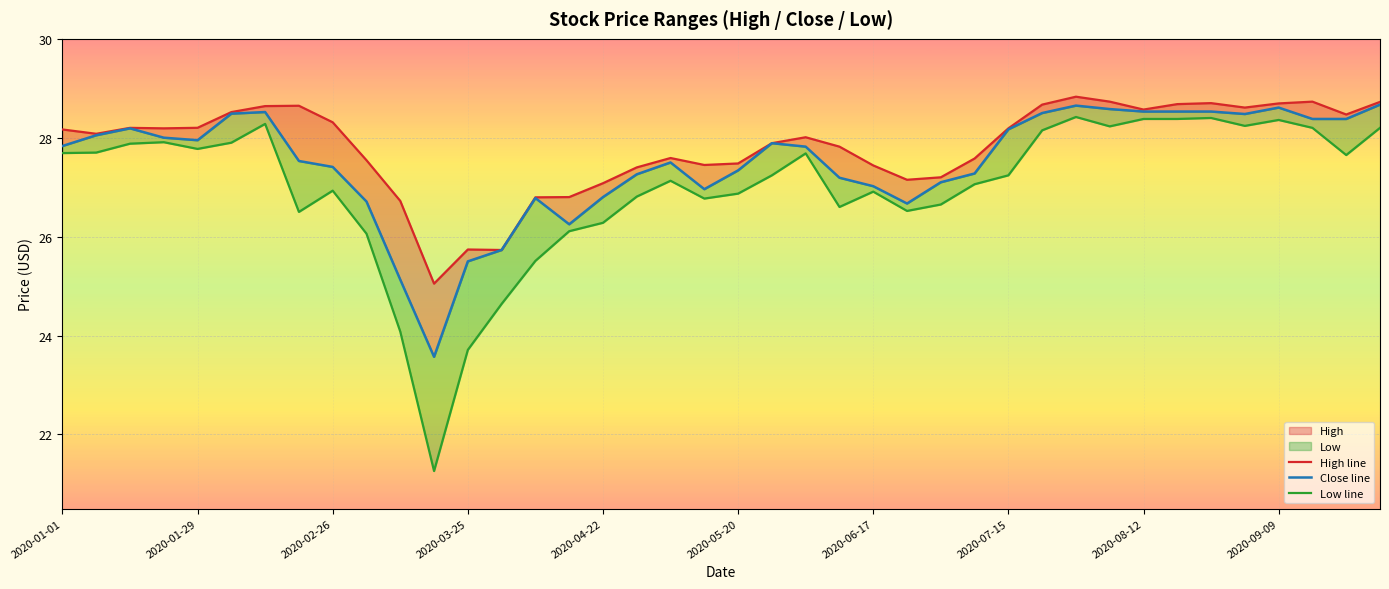

Where is Close line nearest to the value 26?

15